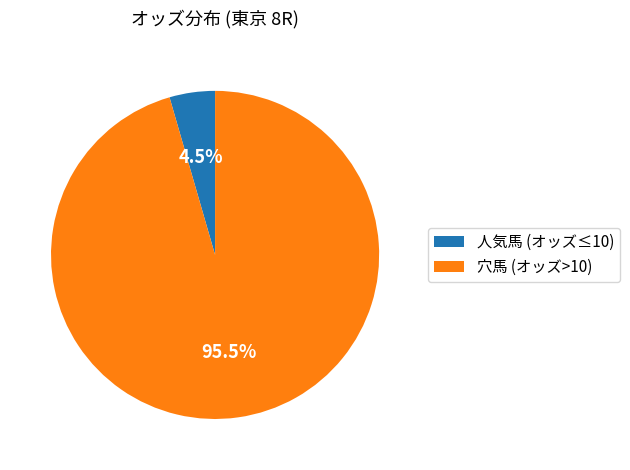

What percentage do 穴馬 (オッズ>10) and 人気馬 (オッズ≤10) together represent?

100.0%